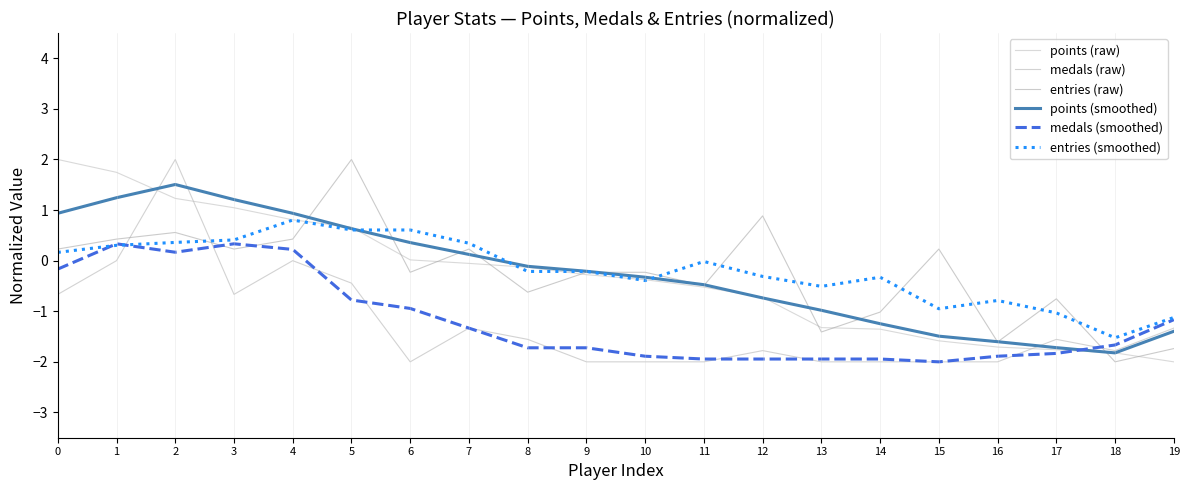

How many lines are shown in the chart?

6